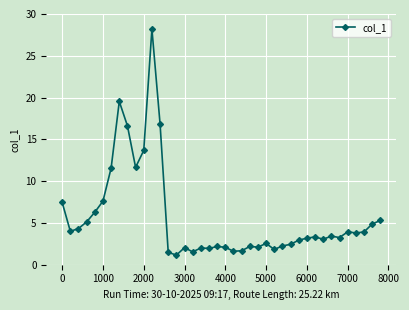

What is the value of the 17th point from the left?

1.5